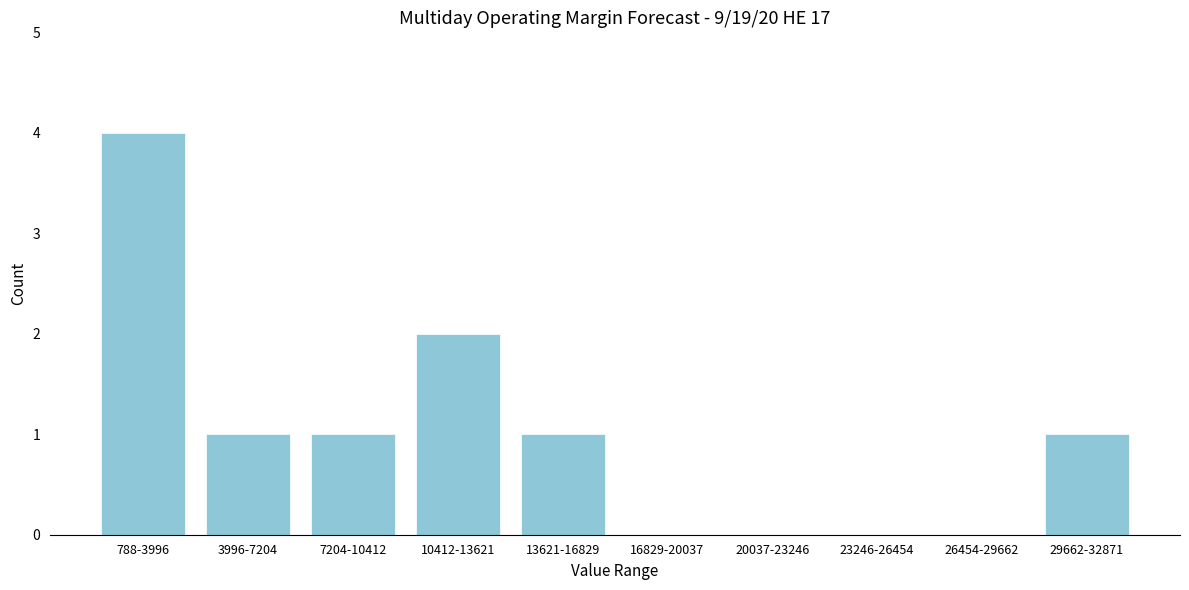

Reading left to right, what are all the values shown in this chart?

788-3996=4	3996-7204=1	7204-10412=1	10412-13621=2	13621-16829=1	16829-20037=0	20037-23246=0	23246-26454=0	26454-29662=0	29662-32871=1